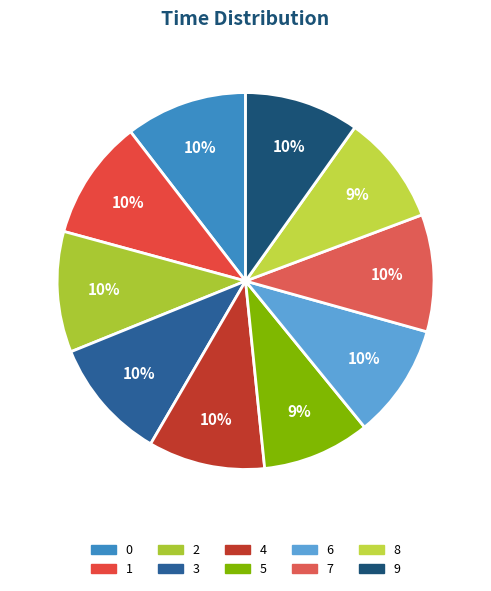

To the nearest percent, what is the combined percentage of 4 and 6?

20%